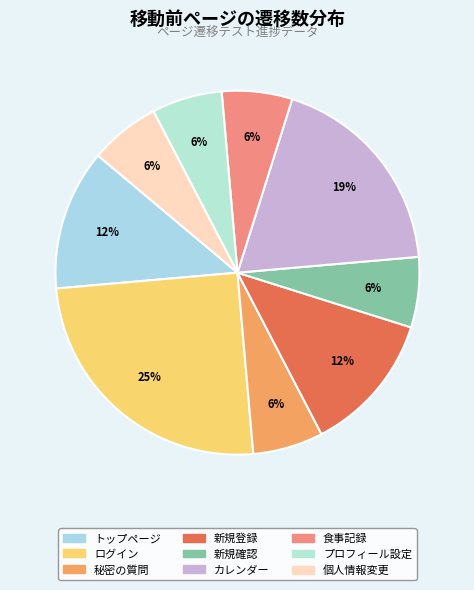

Does ログイン represent more than half of the total?

No